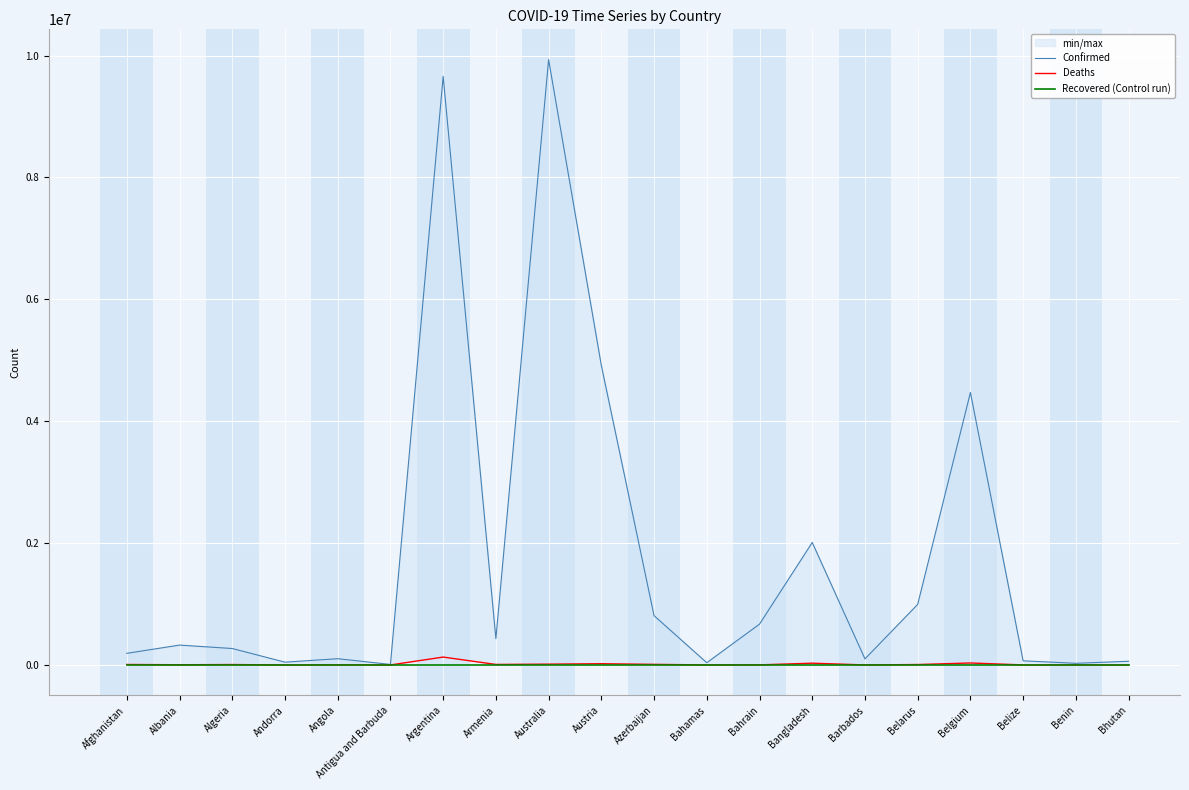

Reading left to right, list all the values displayed in this chart.

Confirmed: 191040	326181	269894	45975	102636	8895	9658391	432274	9933888	4915074	808713	36983	669937	2010148	99690	994037	4471620	68032	27316	60898
Deaths: 7767	3576	6878	154	1917	144	129646	8648	13456	20573	9793	823	1513	29316	532	7118	32463	680	163	21
Recovered (Control run): 0	0	0	0	0	0	0	0	0	0	0	0	0	0	0	0	0	0	0	0